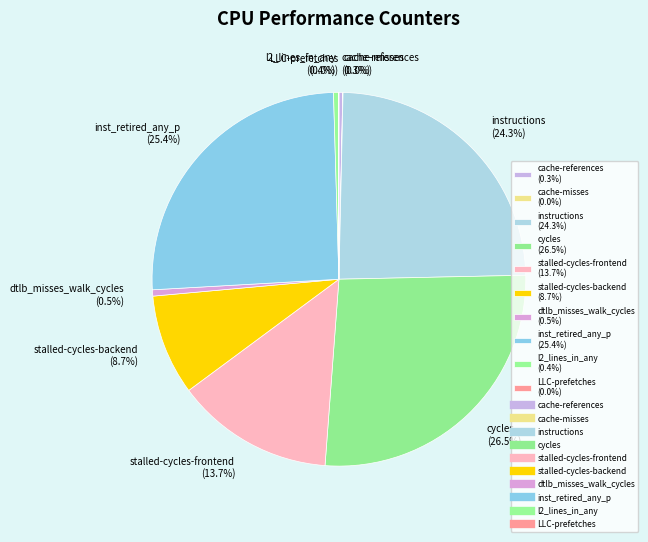

True or false: cycles accounts for 12% of the total.

False